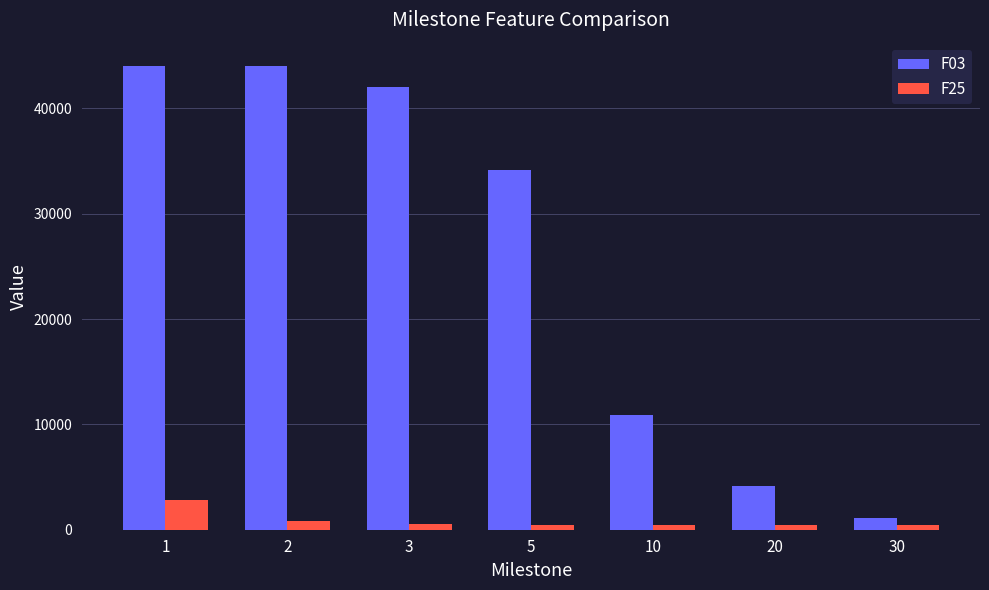

Is it true that F03 equals 44036.1 at 2?

True